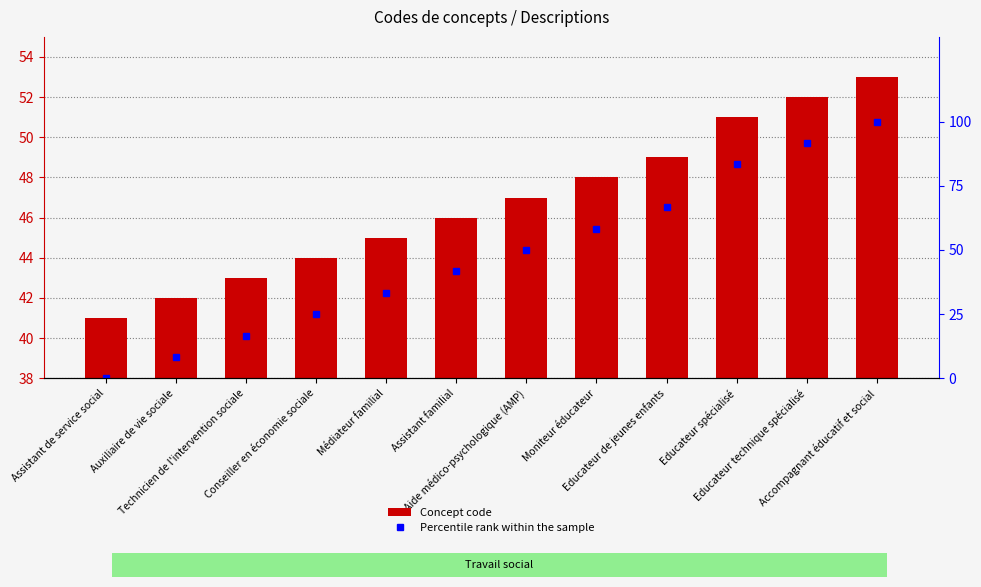

The value of Percentile rank within the sample at Educateur spécialisé is 83.3. True or false?

True